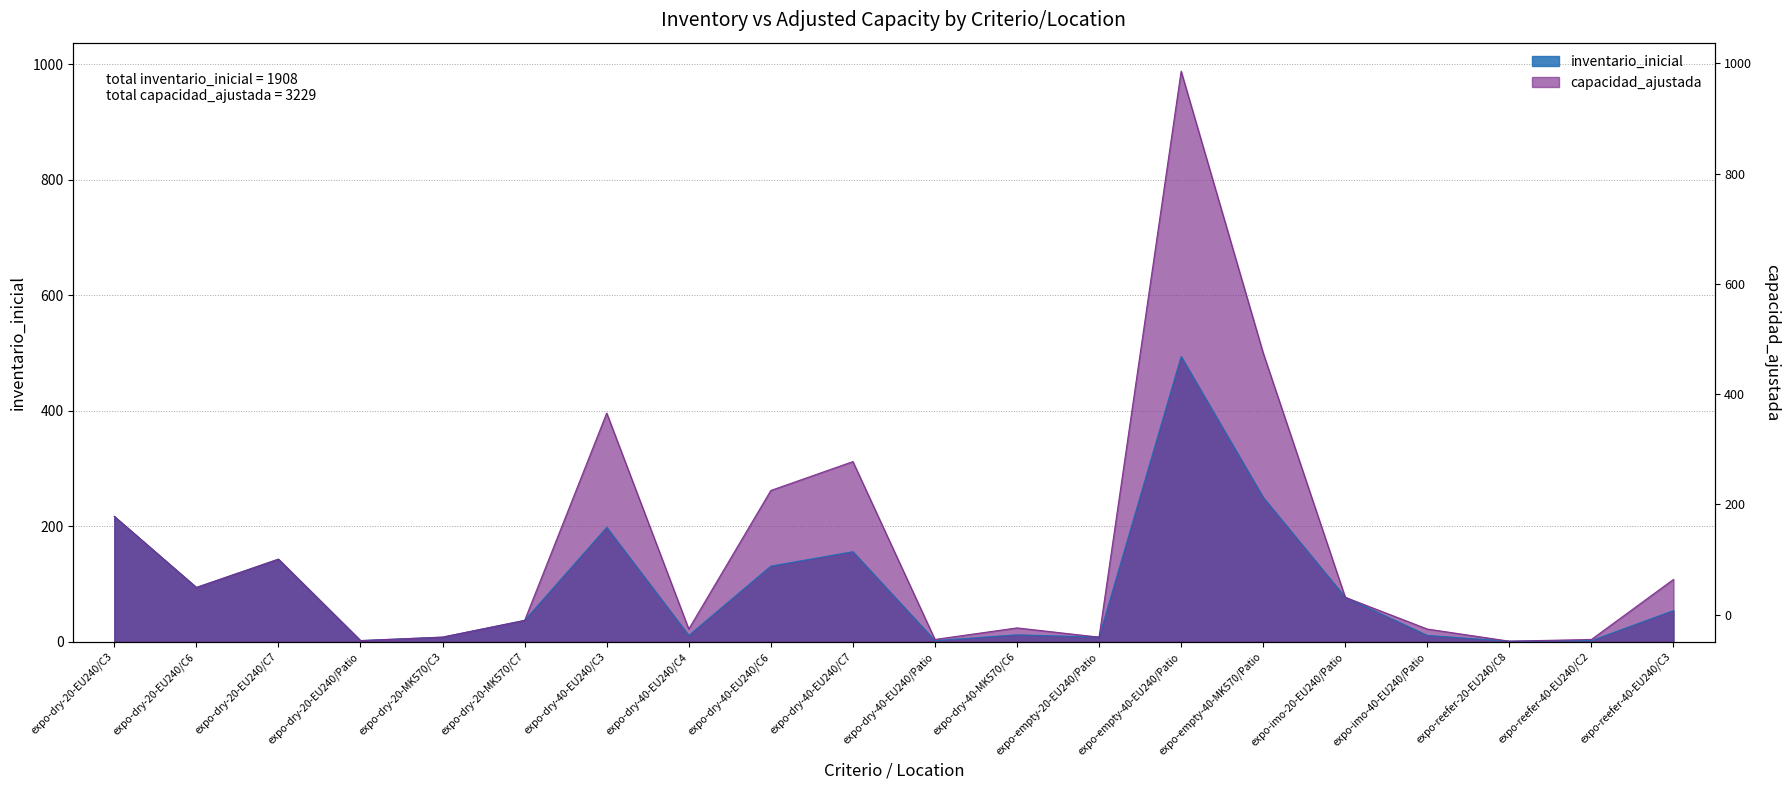

What position from the left is expo-dry-40-EU240/Patio?

11